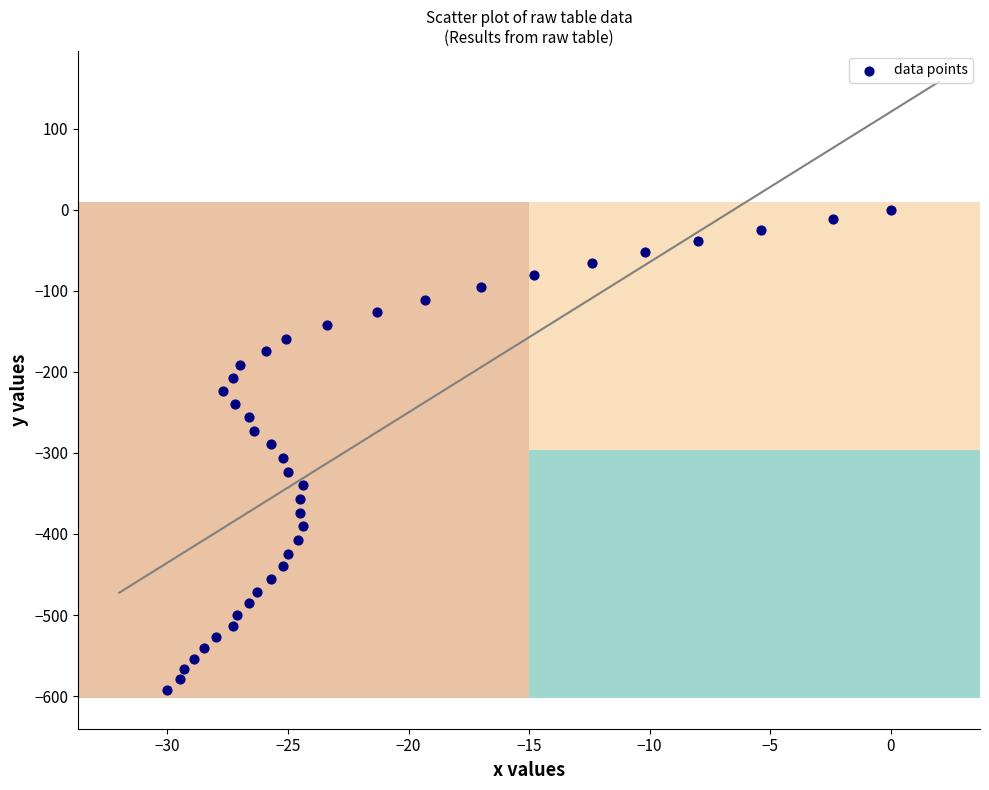

What is the range of Y values (max minus min)?

592.3